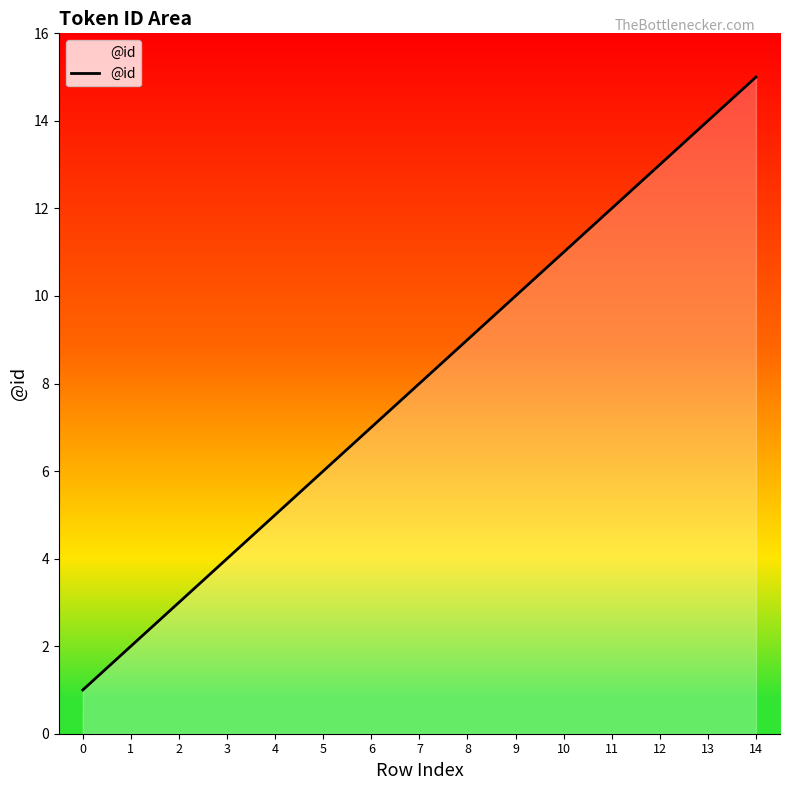

What is the average value?

8